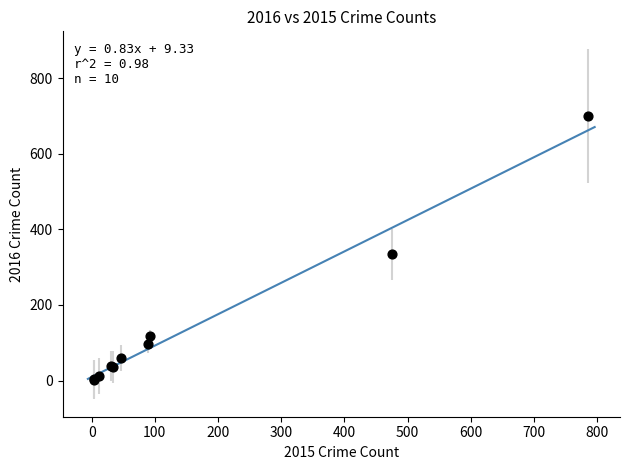

What Y value in the scatter plot is closest to 351?

334